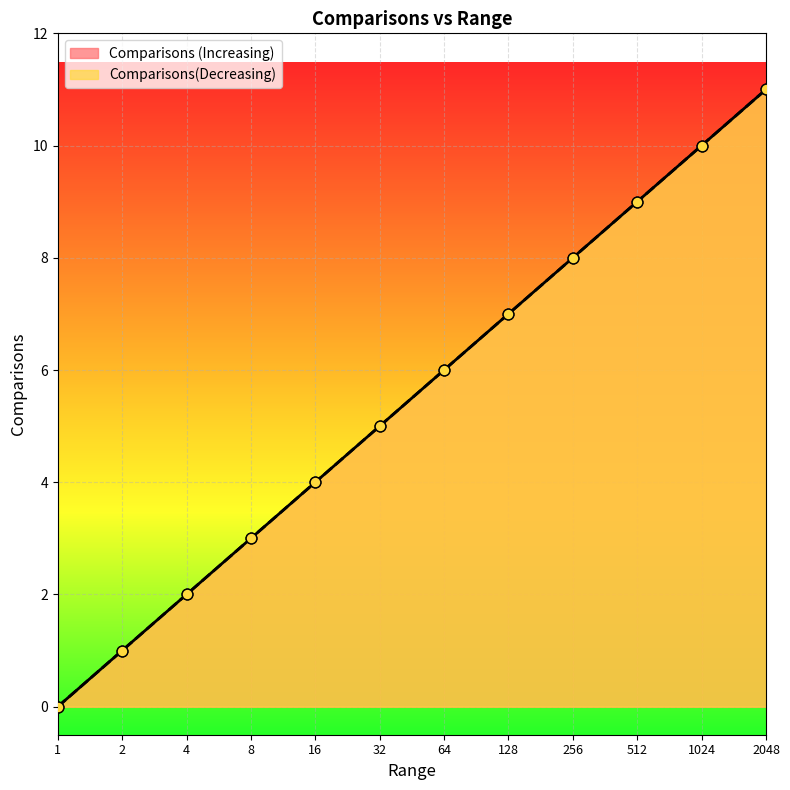

Is the value of Comparisons (Increasing) at 8 greater than the value of Comparisons(Decreasing) at 16?

No